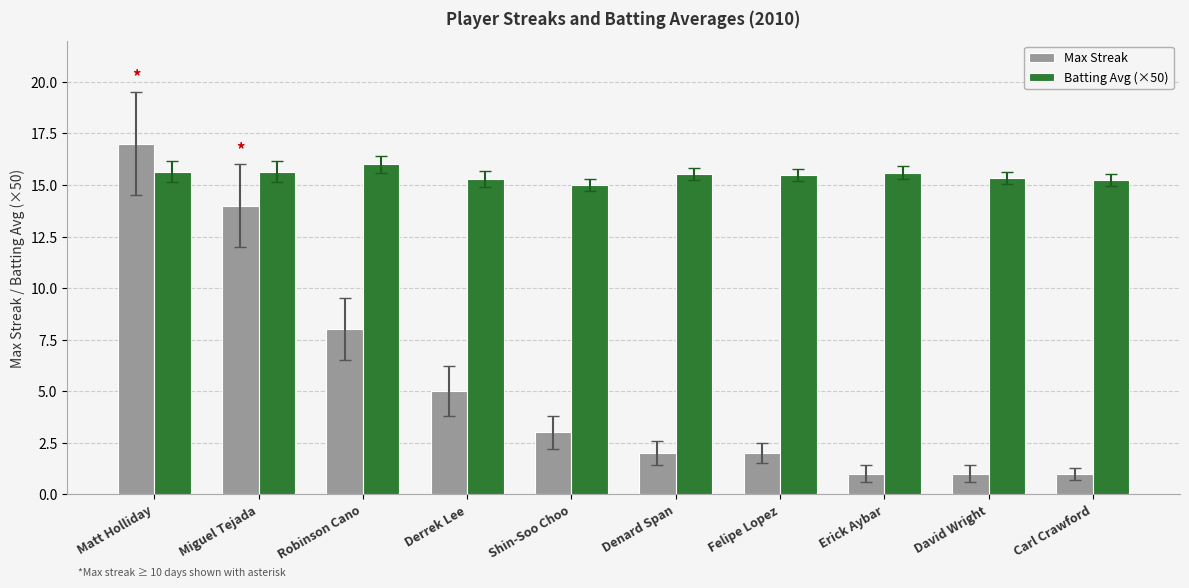

The Batting Avg (×50) series shows 15.0 at Shin-Soo Choo. True or false?

True